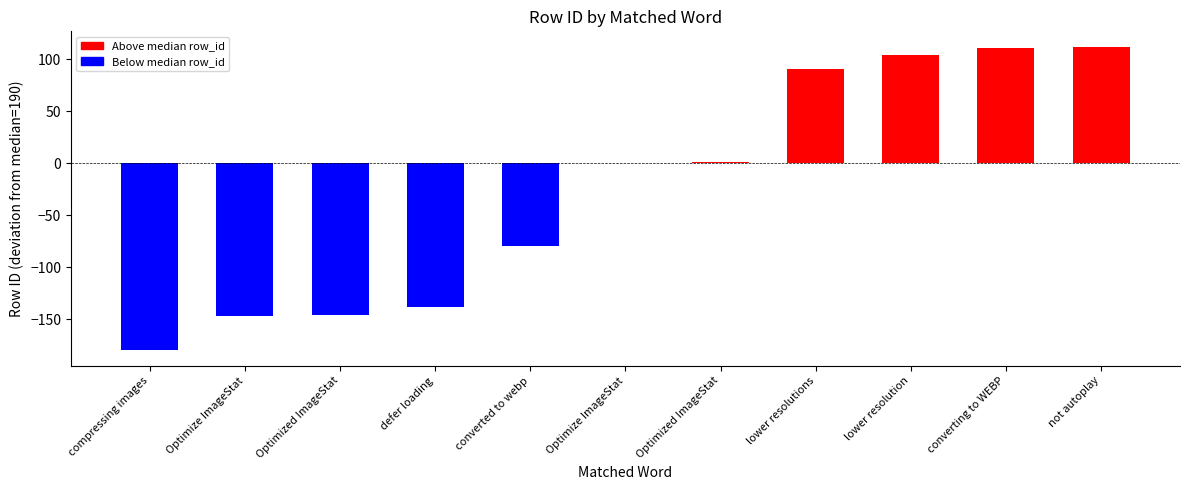

Rank the categories by value from highest to lowest.

not autoplay, converting to WEBP, lower resolution, lower resolutions, Optimized ImageStat, Optimize ImageStat, converted to webp, defer loading, Optimized ImageStat, Optimize ImageStat, compressing images